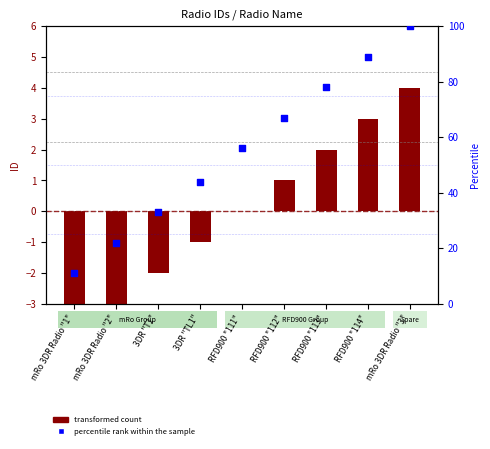

What are all the series names shown in the legend?

transformed count, percentile rank within the sample